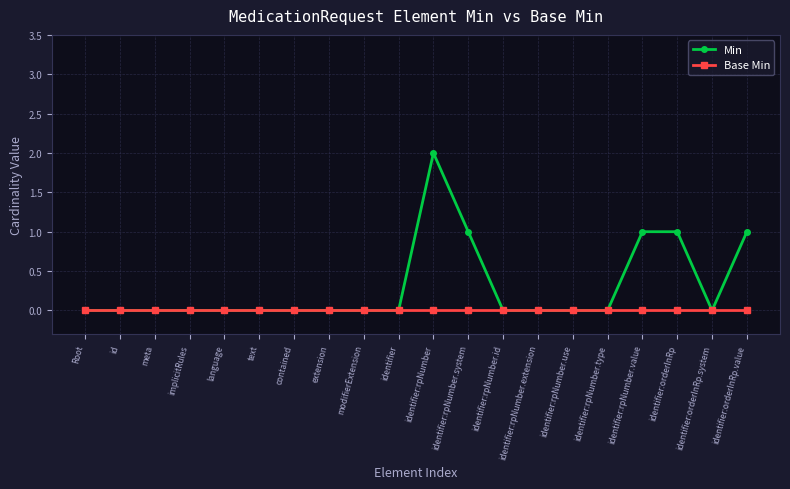

True or false: Min has a value of 0 at implicitRules.

True